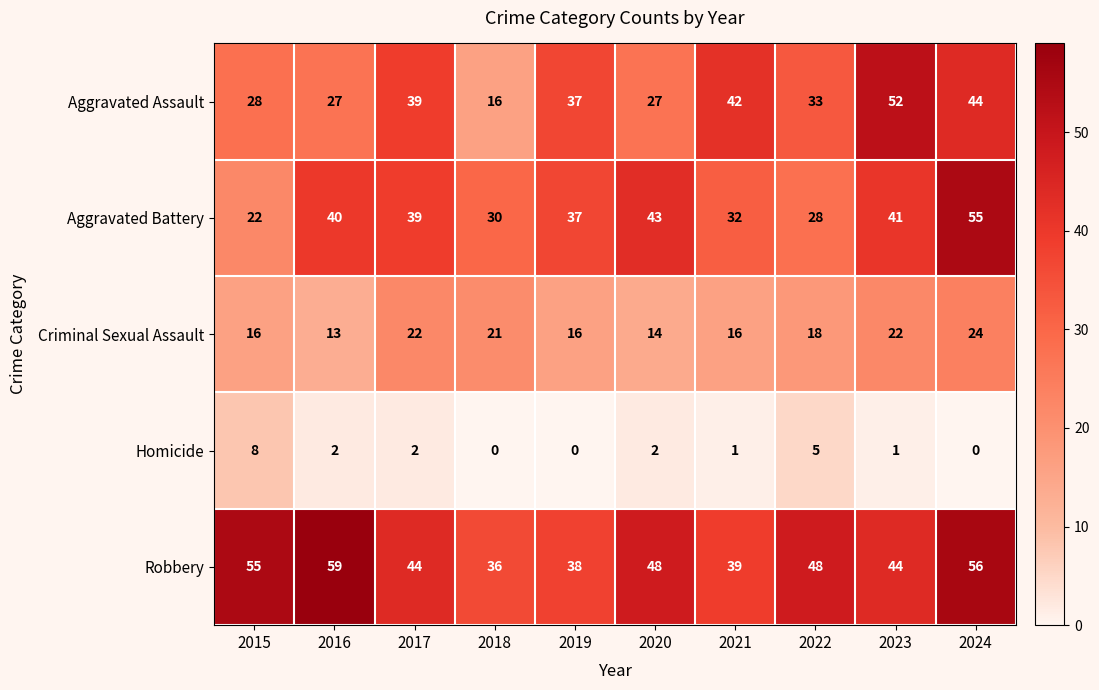

Is it true that Aggravated Assault equals 44 at 2024?

True